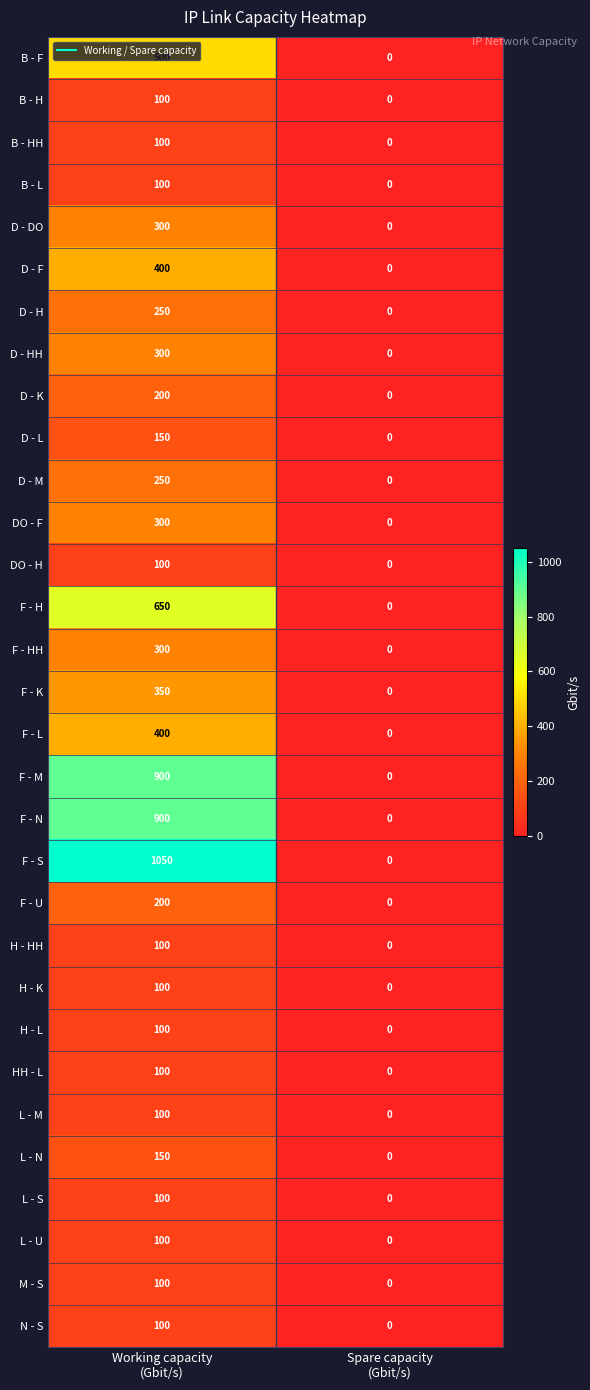

Which series has the largest total across all categories?

F - S